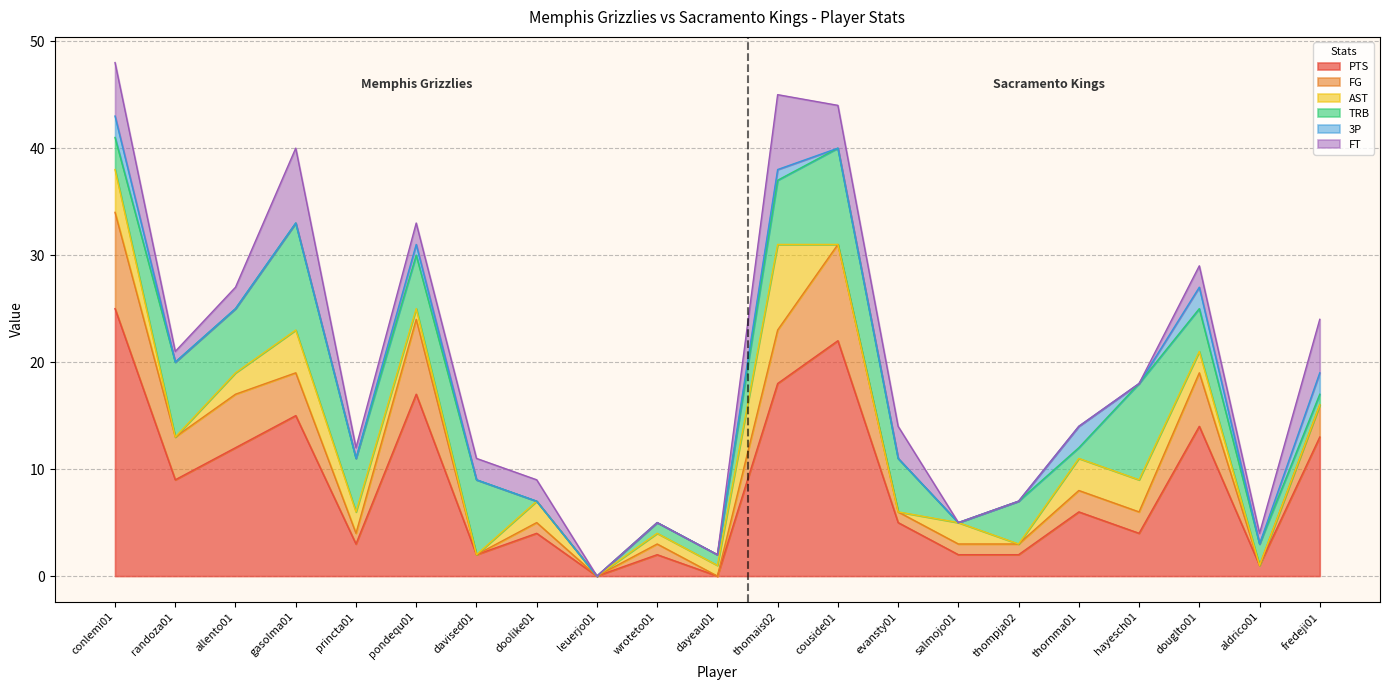

What is the label of the 11th point from the left?

dayeau01